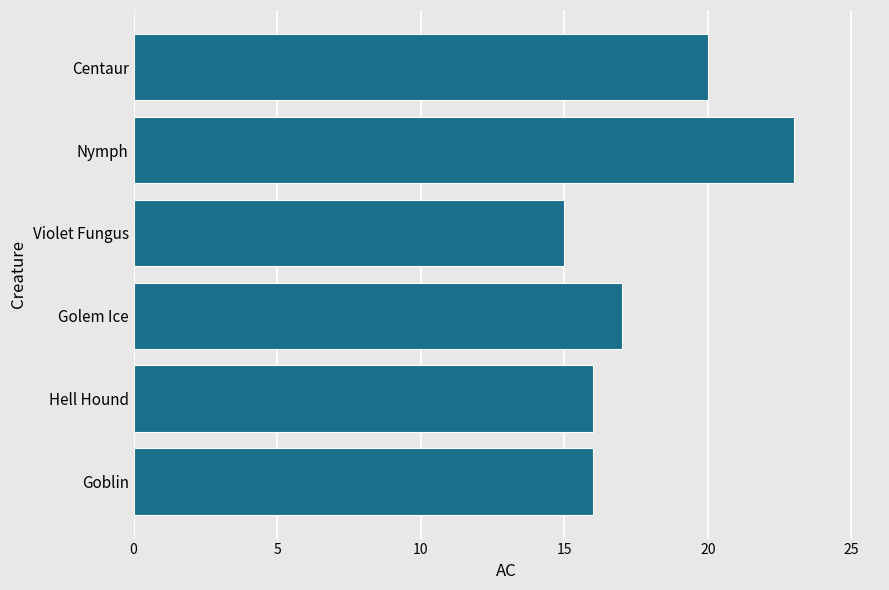

Approximately how many times larger is the value at Goblin compared to Hell Hound?

1.0